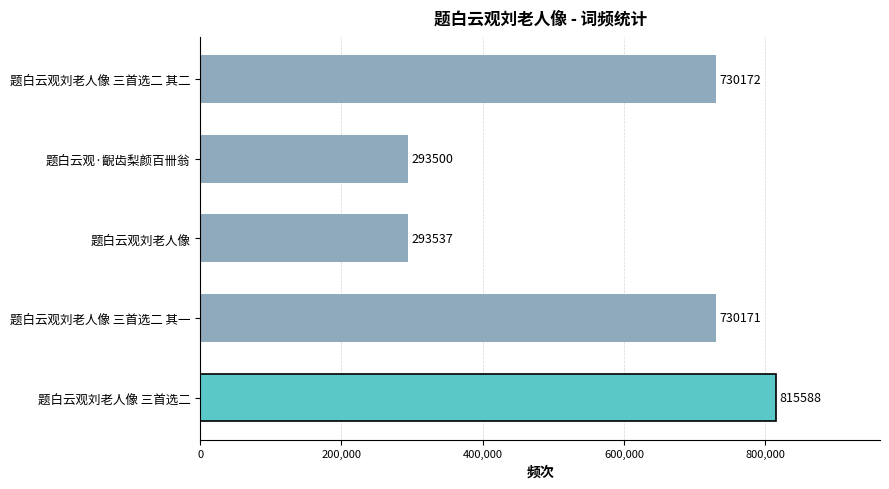

The value at 题白云观刘老人像 is 112668. True or false?

False